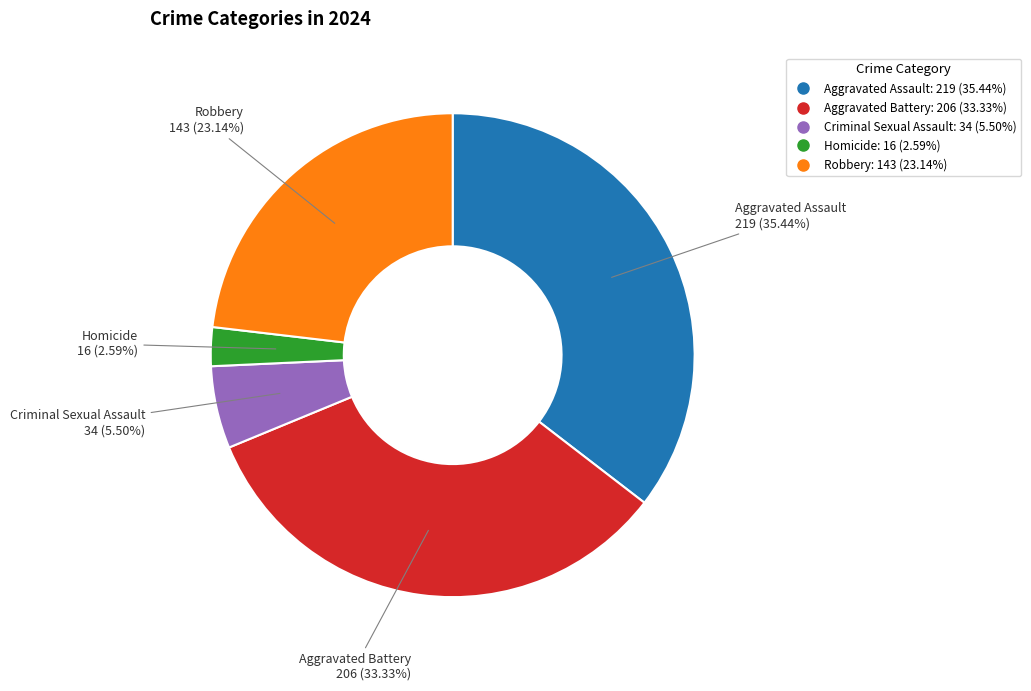

Which slice is the largest?

Aggravated Assault